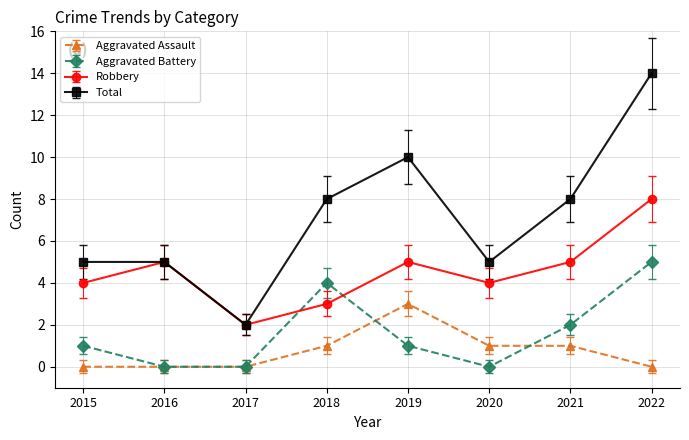

What is the difference between the Aggravated Battery values at 2018 and 2015?

3